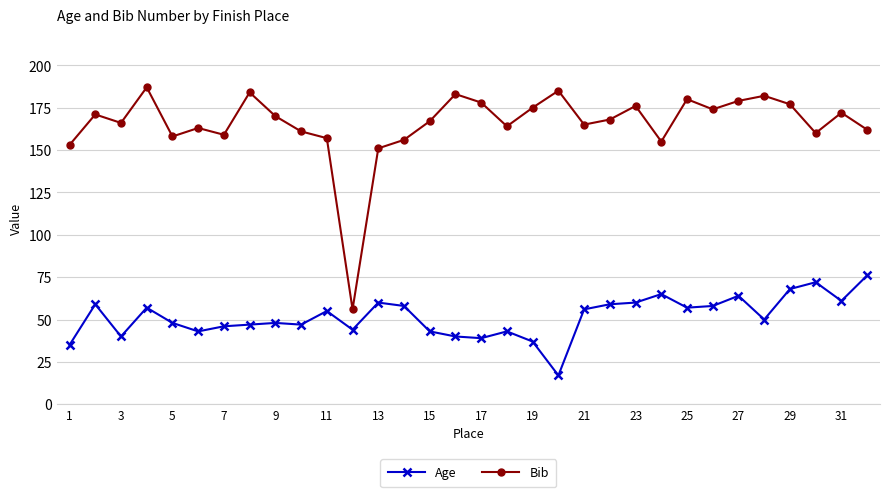

Which series has the widest spread of values?

Bib